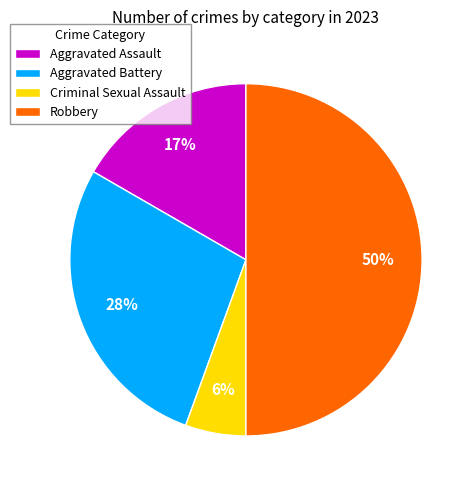

Which slice is the smallest?

Criminal Sexual Assault